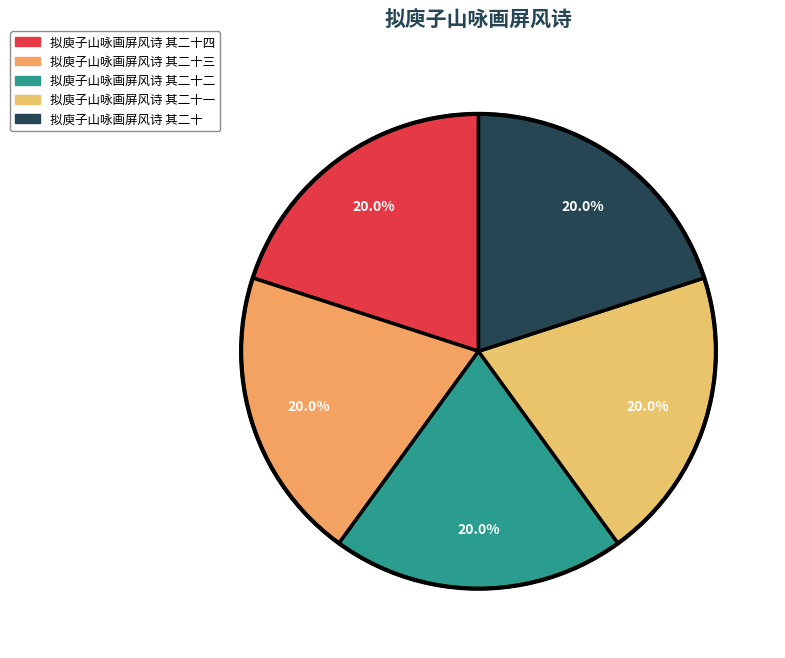

Count the number of slices in the pie.

5